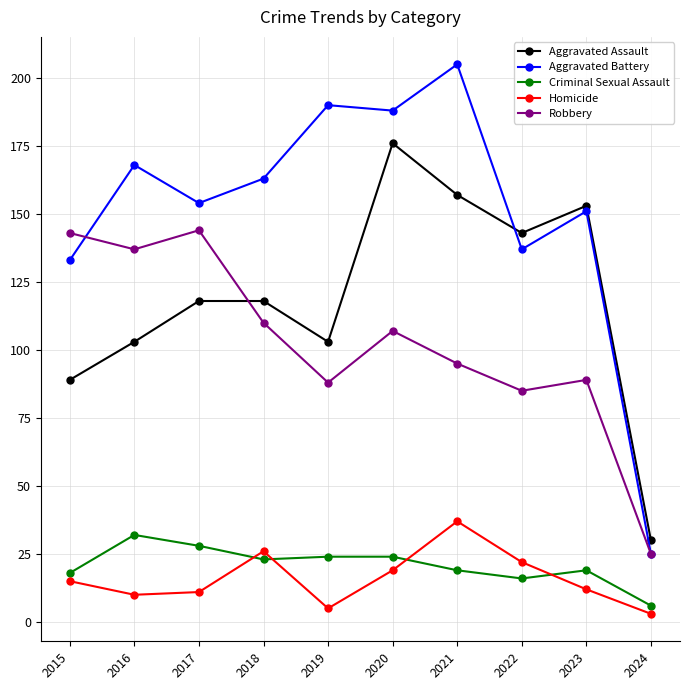

Is this an area chart (filled region under the line)?

No